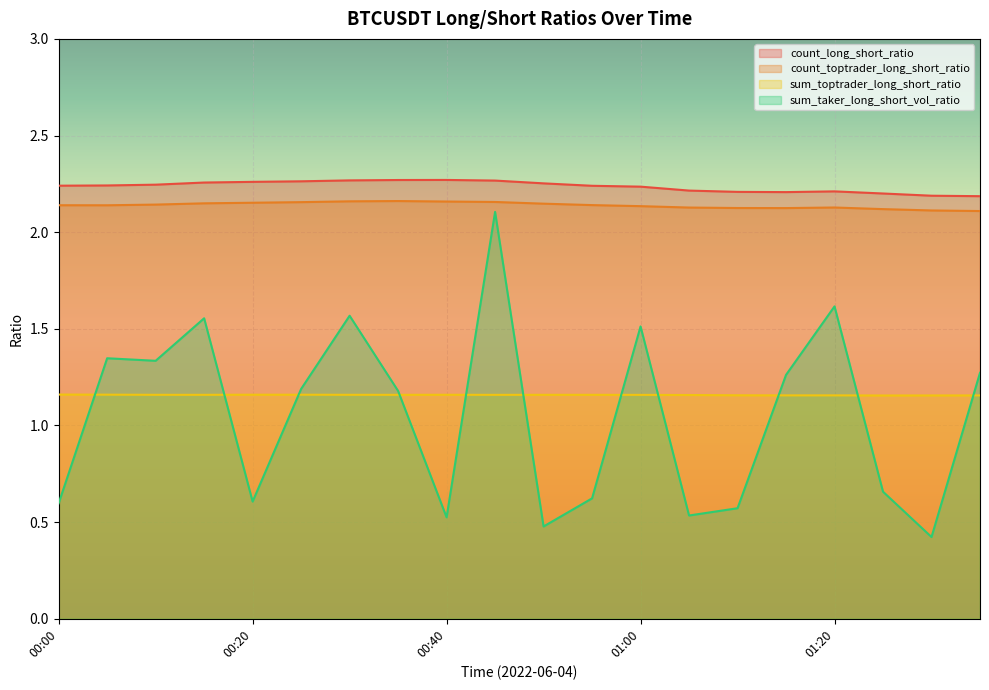

True or false: sum_toptrader_long_short_ratio has more than 1 interior local peaks.

True